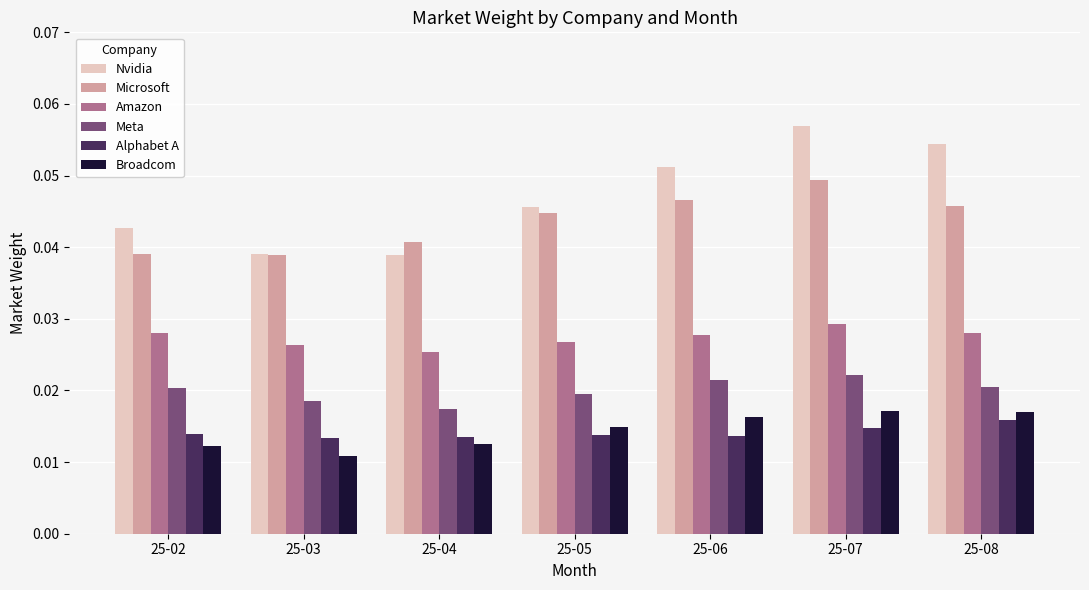

At how many categories does at least one series exceed 0?

7